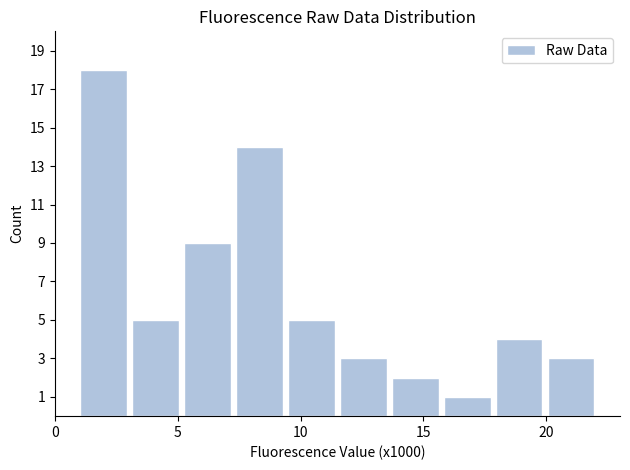

Reading left to right, list every bar in this chart as the range it spans on the x-axis followed by its height. Neither the bar edges nor the heights are printed on the chart, so give them approximately, as read against the axes.

1.0 to 3.0: 18
3.0 to 5.0: 5
5.0 to 7.5: 9
7.5 to 9.5: 14
9.5 to 11.5: 5
11.5 to 13.5: 3
13.5 to 15.5: 2
15.5 to 18.0: 1
18.0 to 20.0: 4
20.0 to 22.0: 3